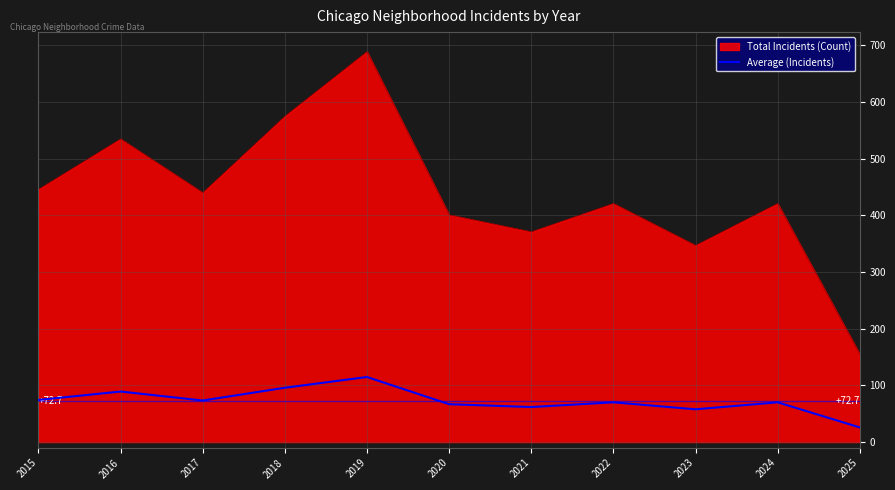

True or false: Total Incidents (Count) and Average (Incidents) cross at least once.

False